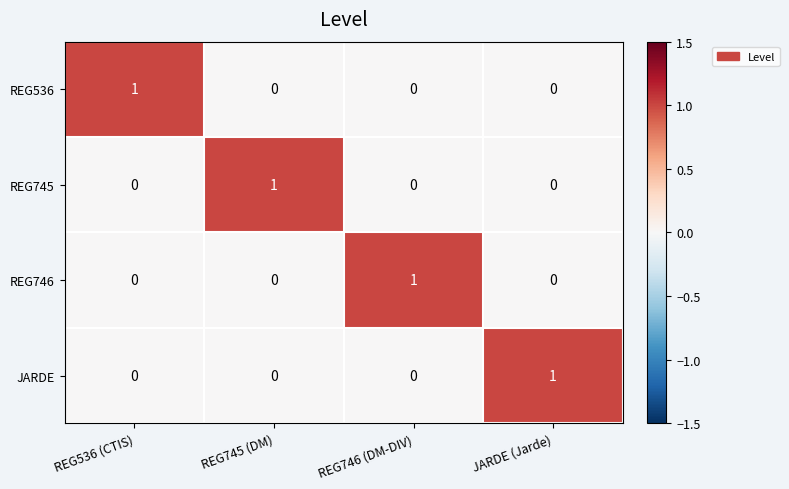

Is the value of JARDE at JARDE (Jarde) greater than the value of REG746 at REG745 (DM)?

Yes